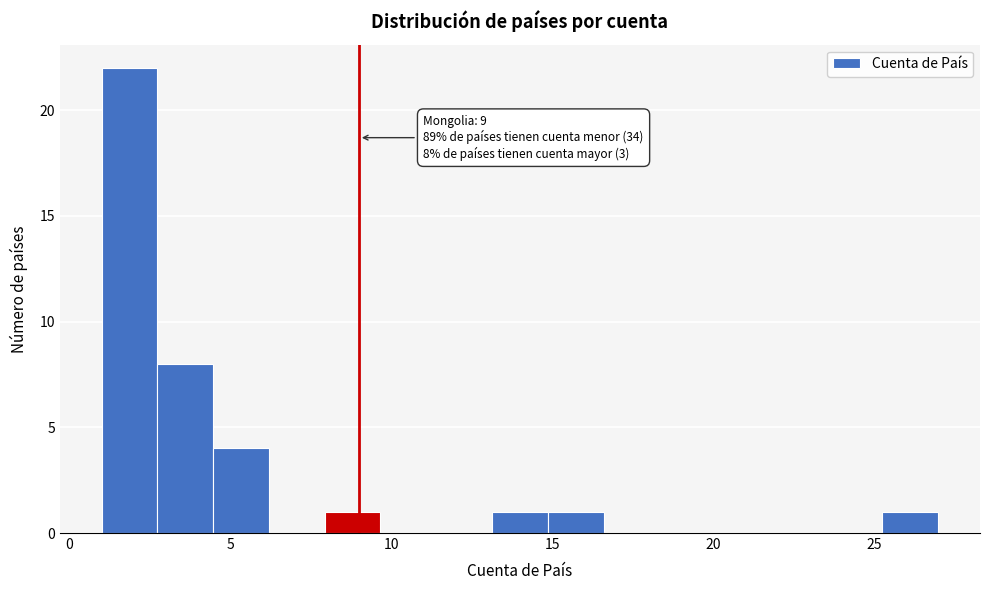

Read against the x-axis, roughly where is the centre of the tallest bar?

2.0